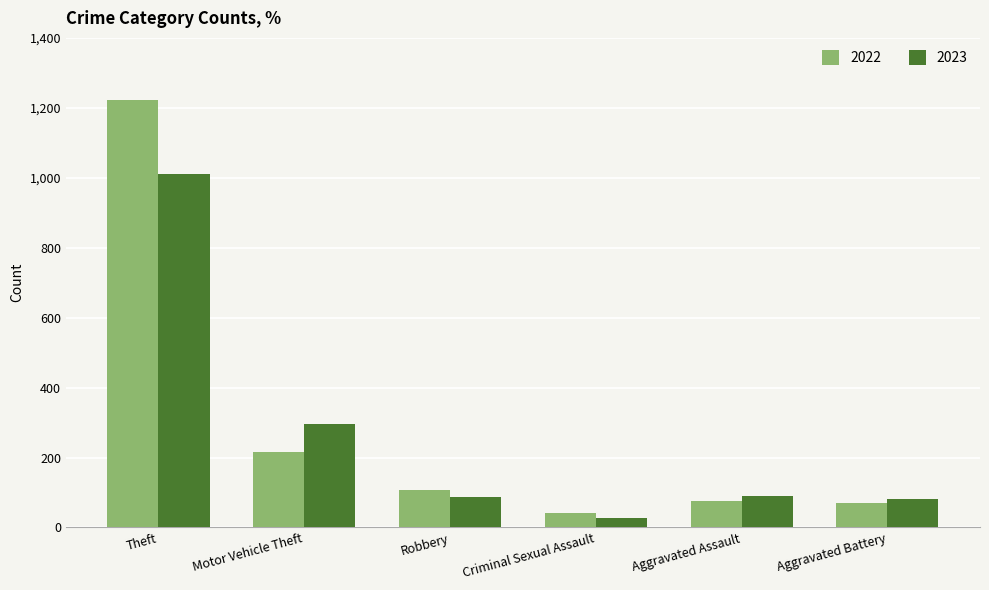

Which series has the widest spread of values?

2022